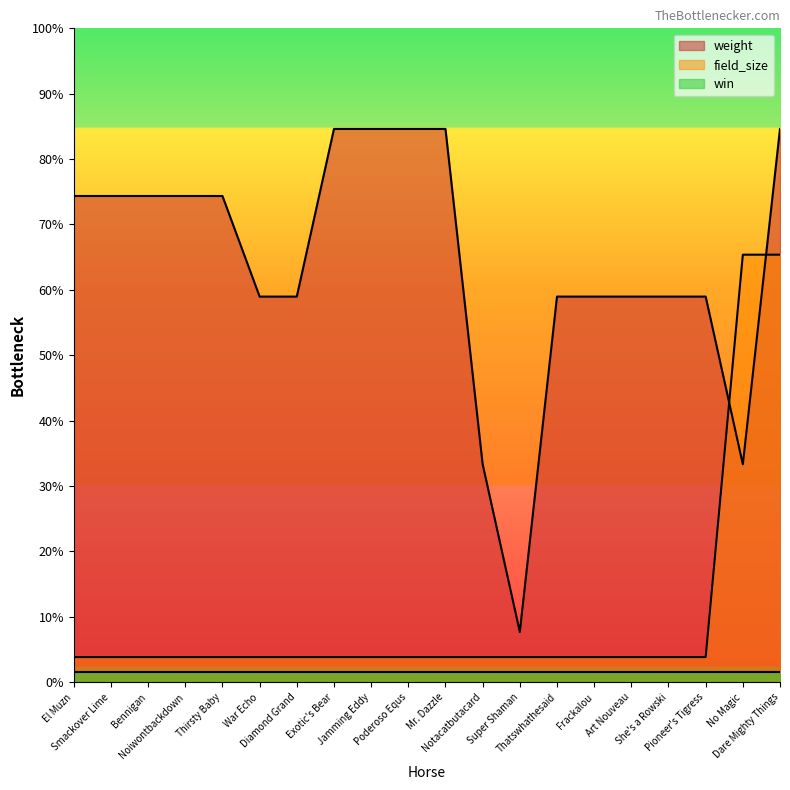

In weight, how many points are lower than both neighbors (excluding endpoints)?

2